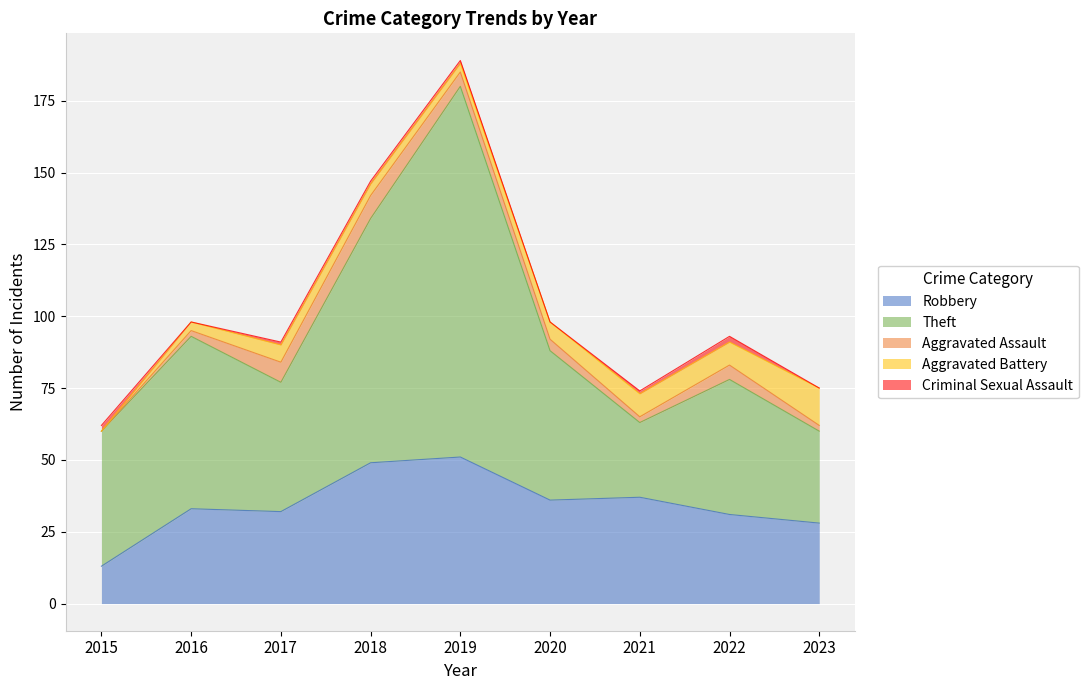

What is the minimum value for Robbery?

13